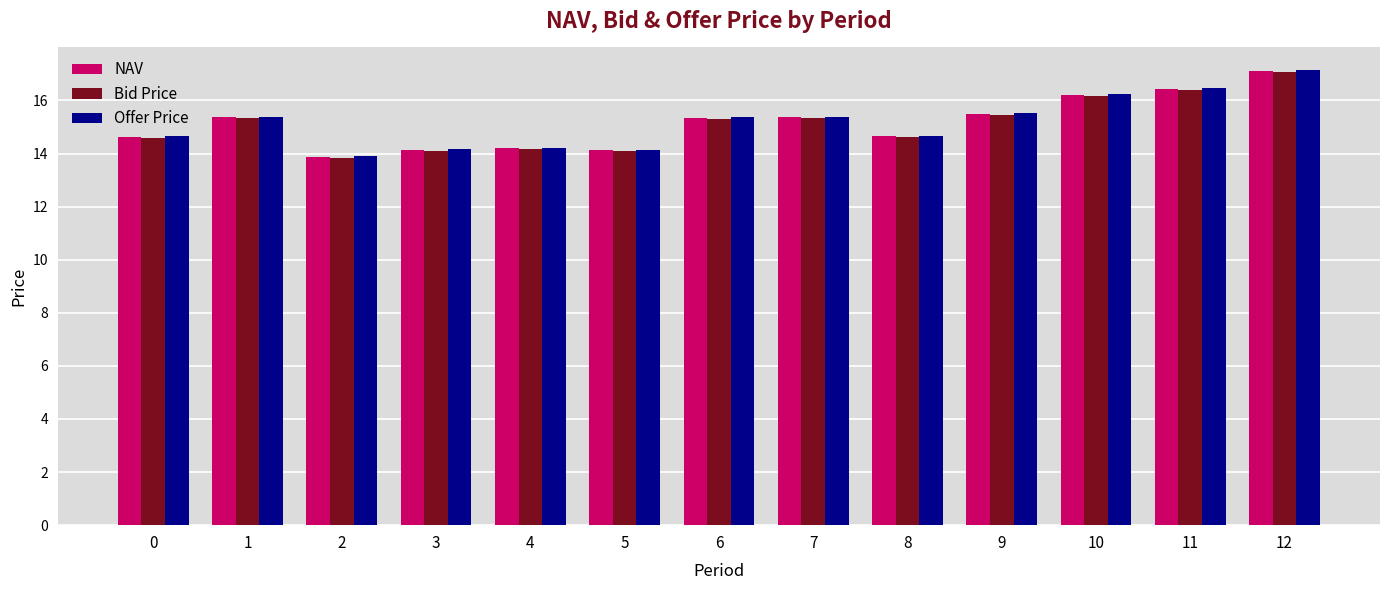

At which label does Offer Price first exceed 15?

1